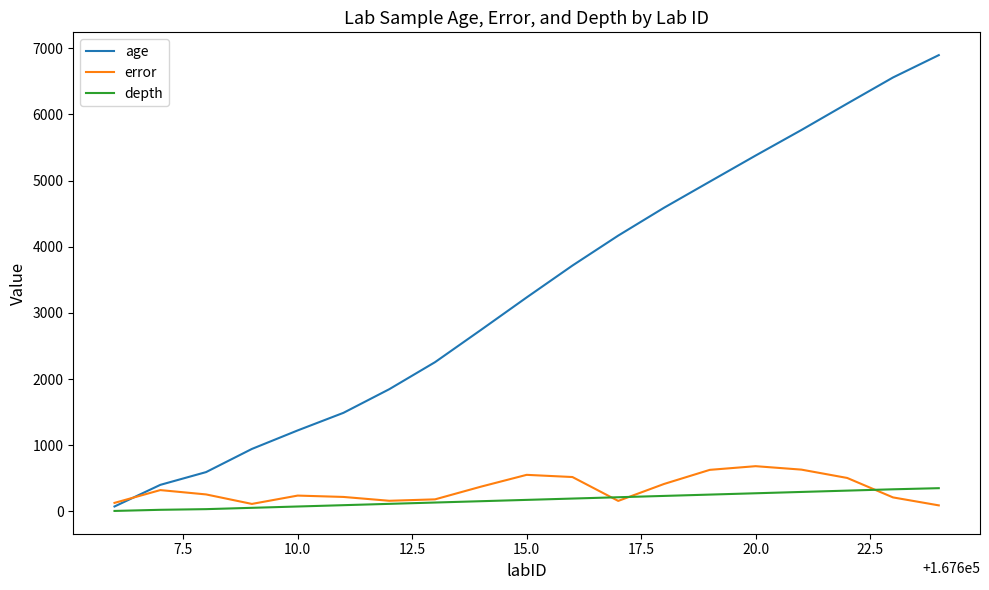

What is the average value of the depth series?

175.1